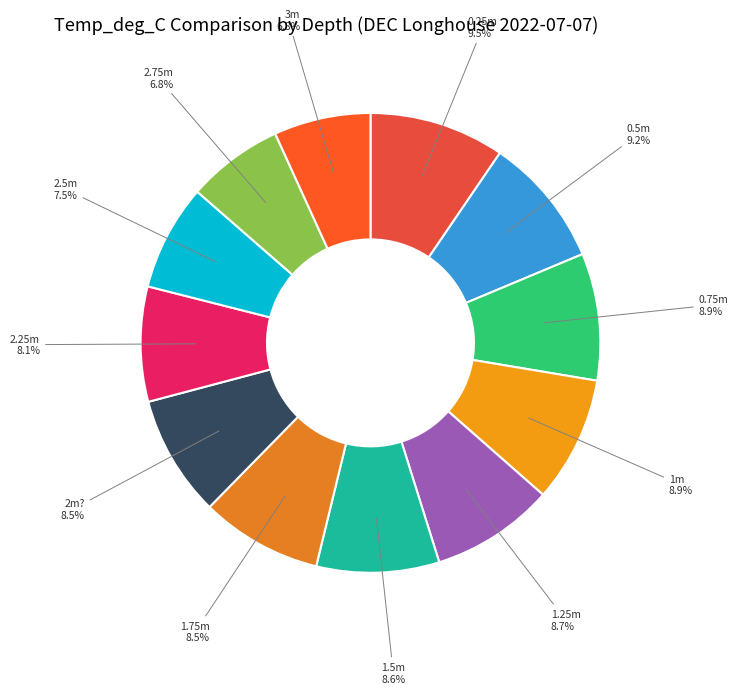

To the nearest percent, what is the average slice percentage?

8%